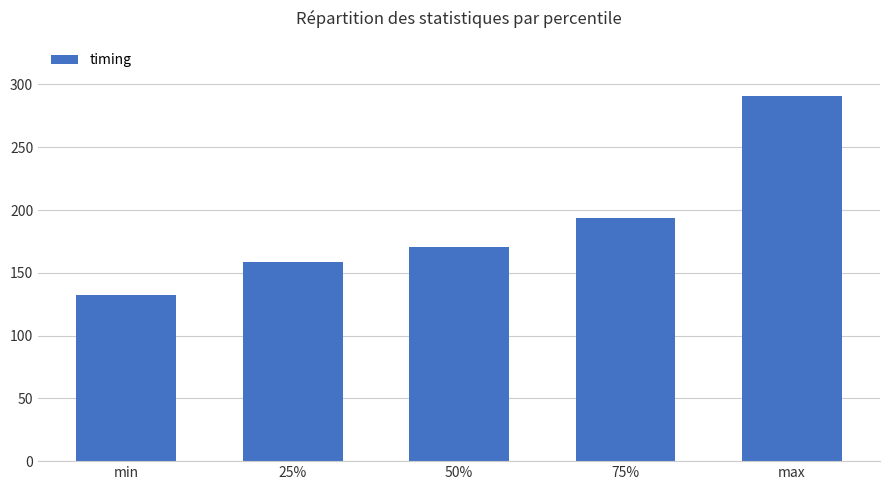

What is the value of the 5th bar from the left?

291.1